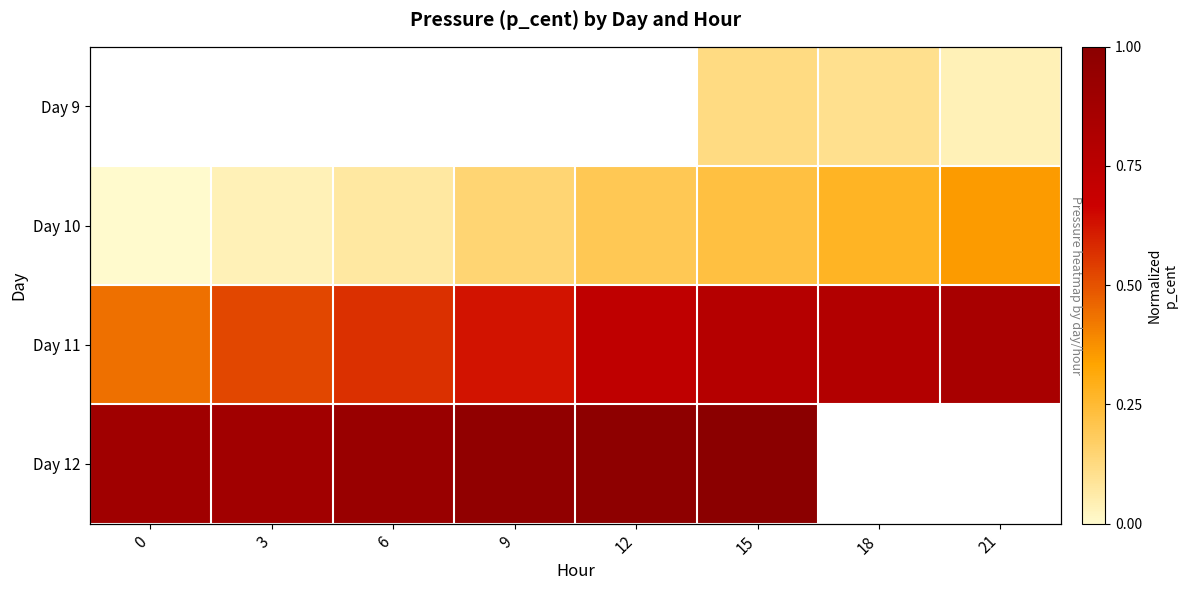

What is the difference between the second highest and second lowest values in the Day 11 series?

0.3